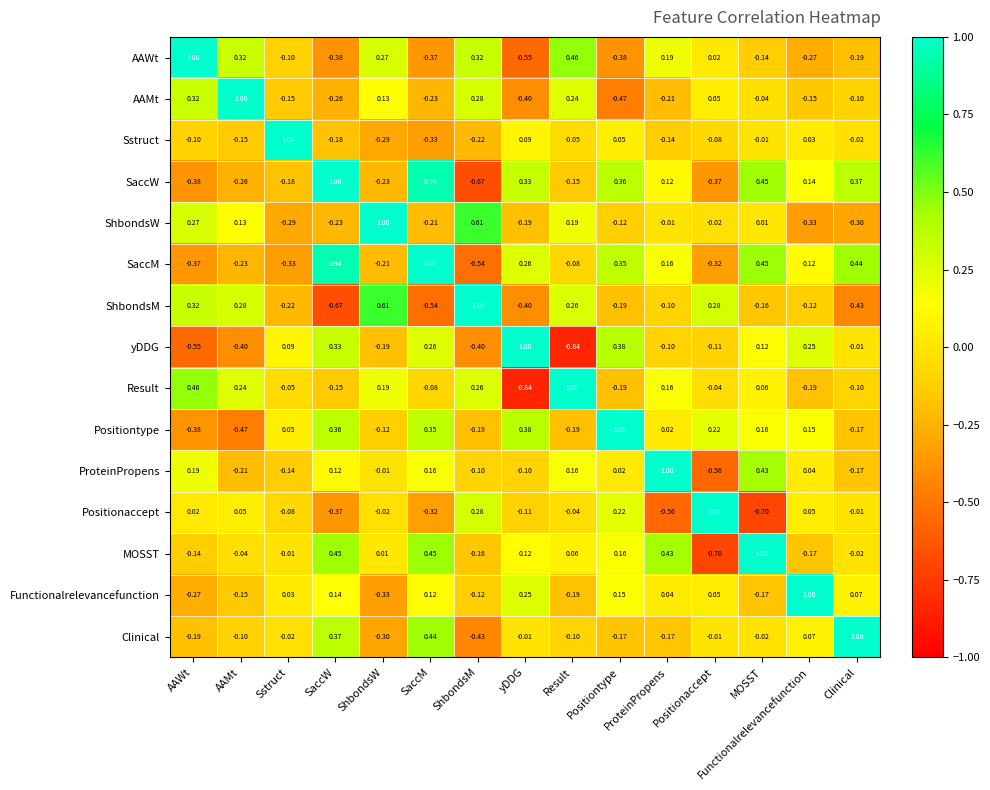

At which label does SaccW reach its minimum?

ShbondsM